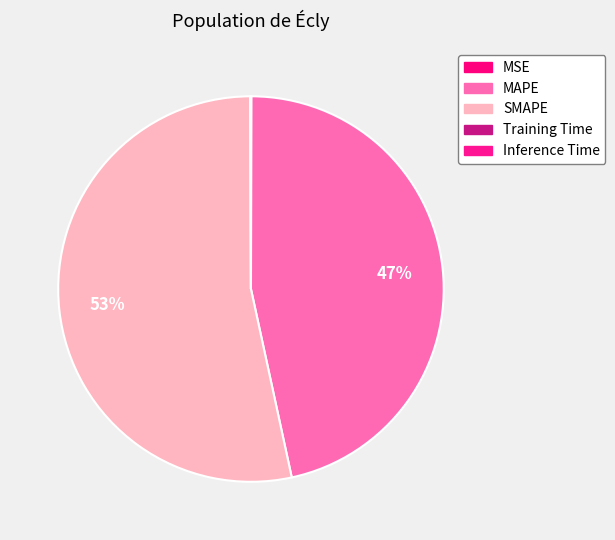

What percentage is NOT represented by Training Time?

100.0%